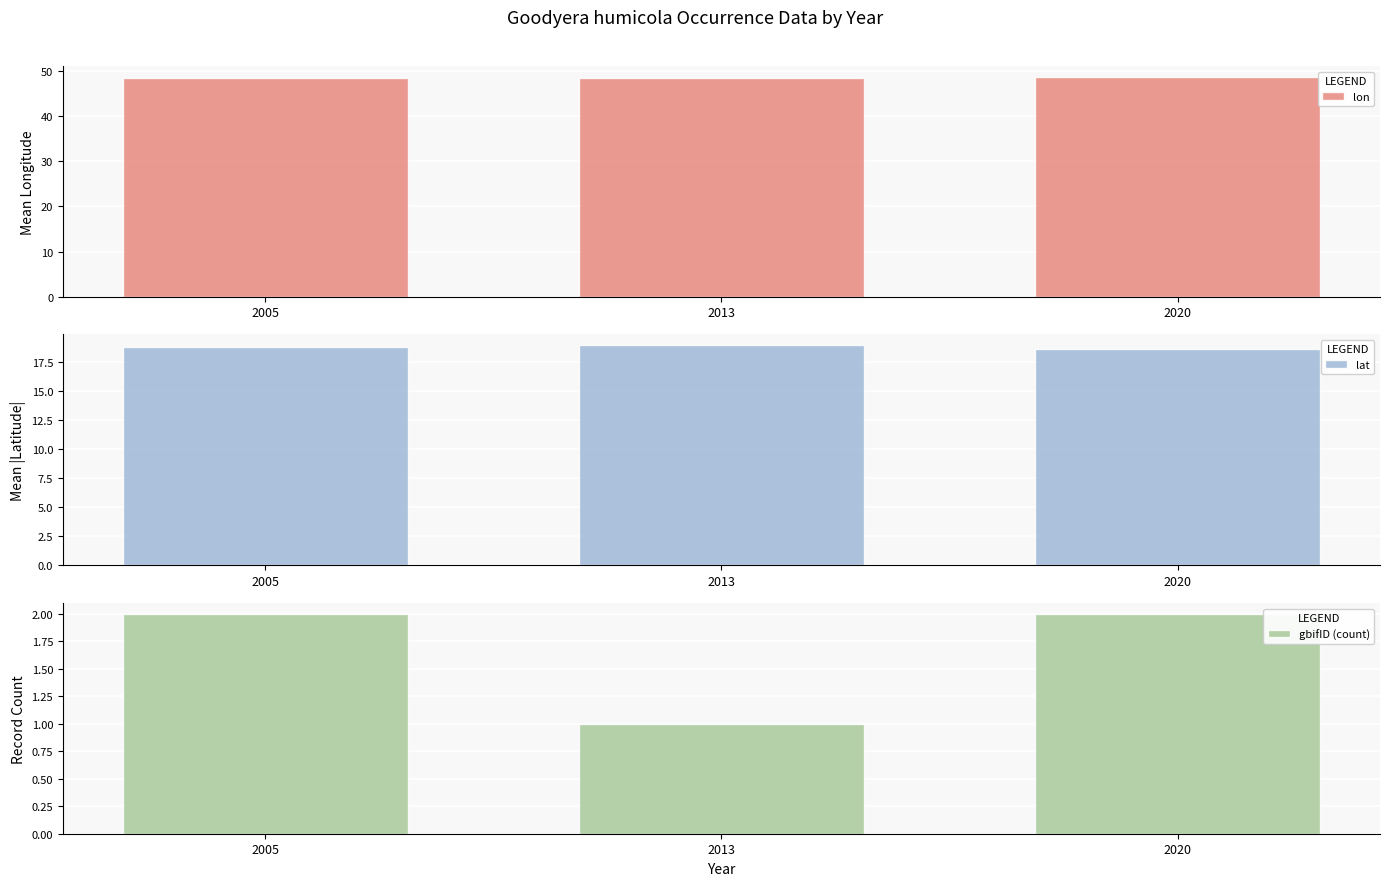

List the series in order of their overall mean, lowest first.

gbifID (count), lat, lon